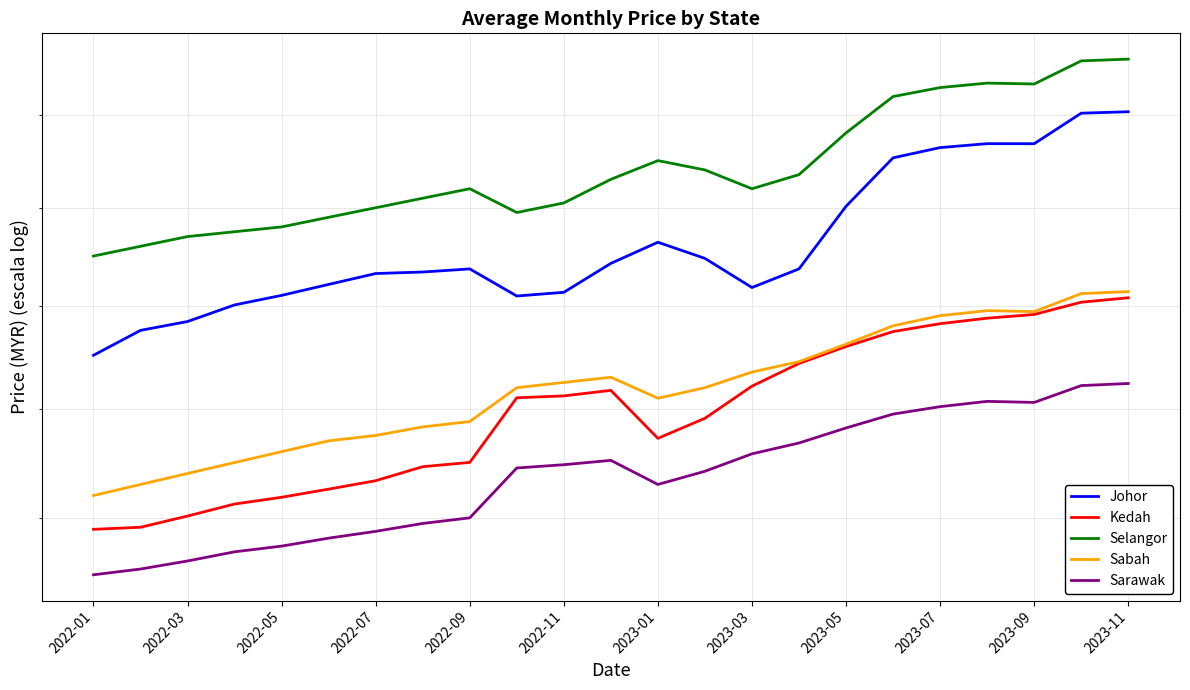

What is the approximate value of Selangor at 2023-07?

2.0